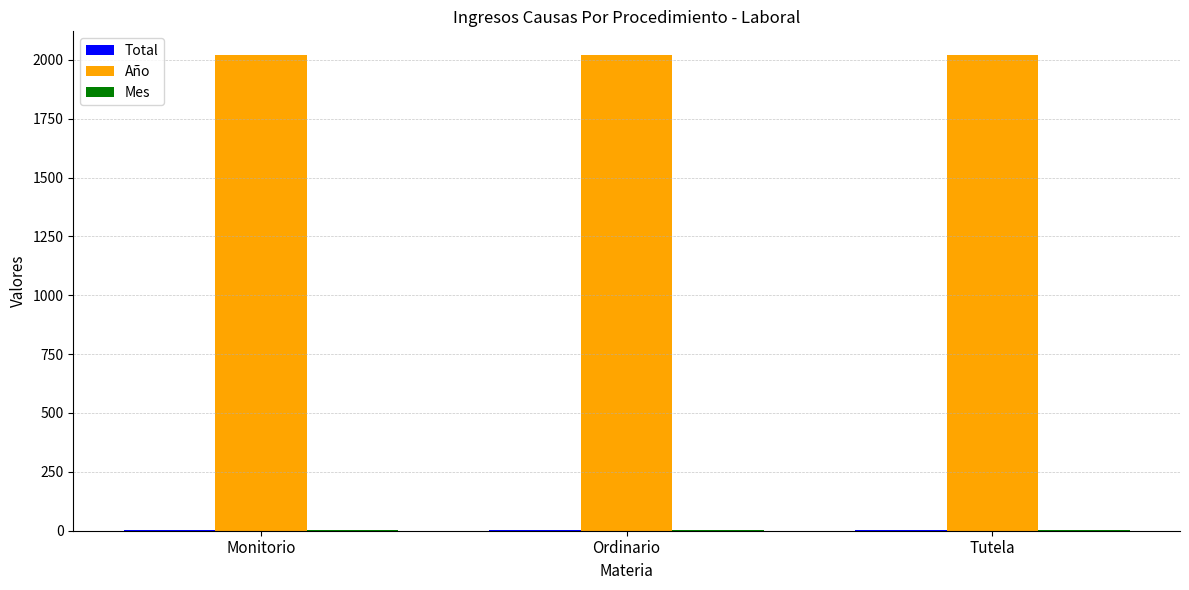

The Año series shows 1370 at Tutela. True or false?

False